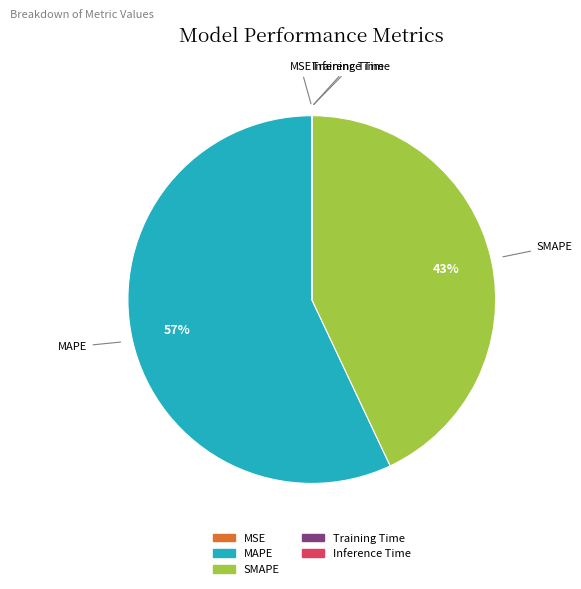

To the nearest percent, what is the average slice percentage?

20%